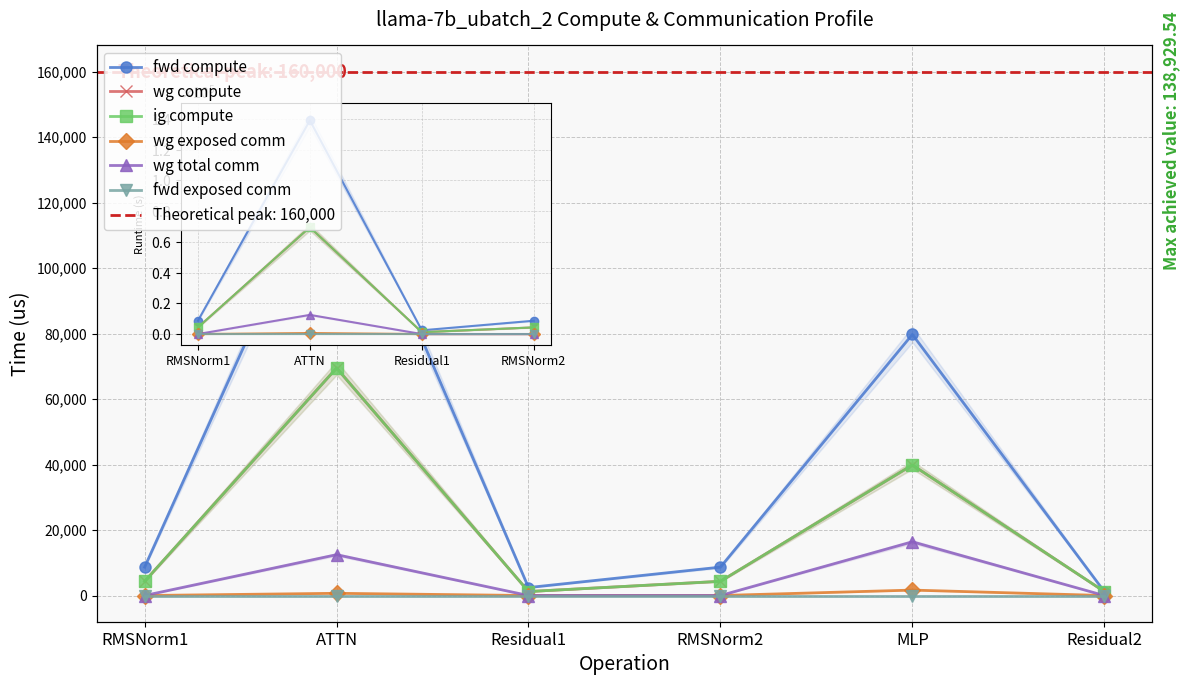

What is the label of the 6th point from the right?

RMSNorm1